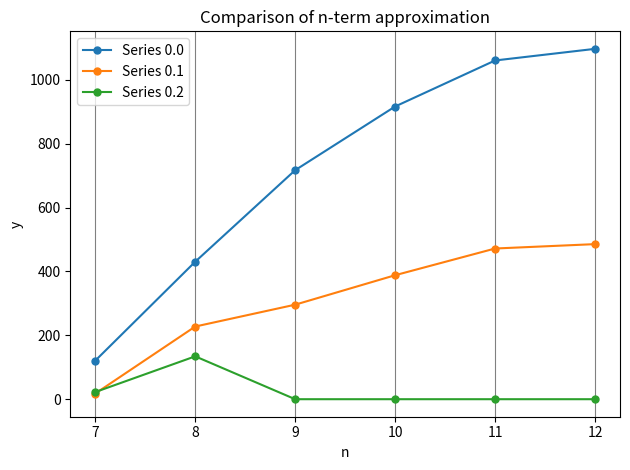

What is the approximate value of Series 0.2 at 8?

134.2